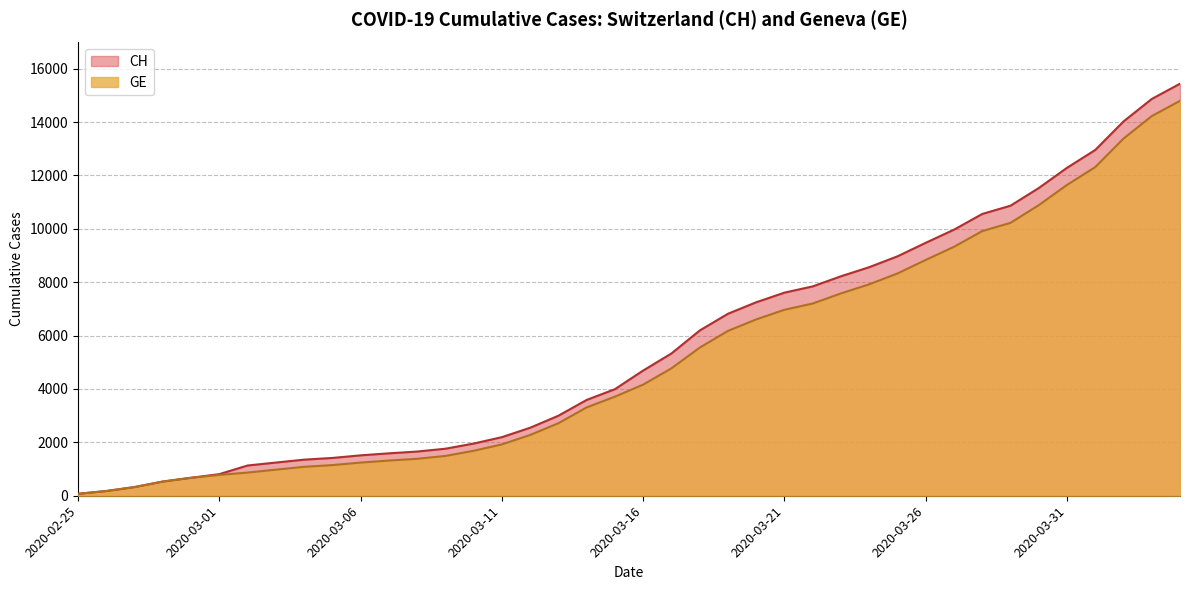

Where is GE nearest to the value 7434?

2020-03-23